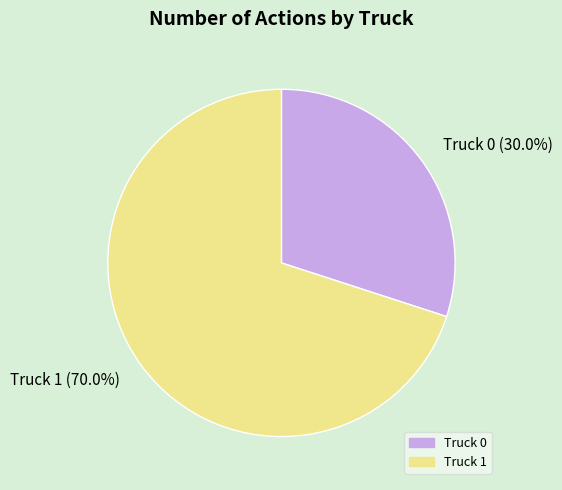

To the nearest percent, what is the difference between the Truck 0 and Truck 1 slice percentages?

40%